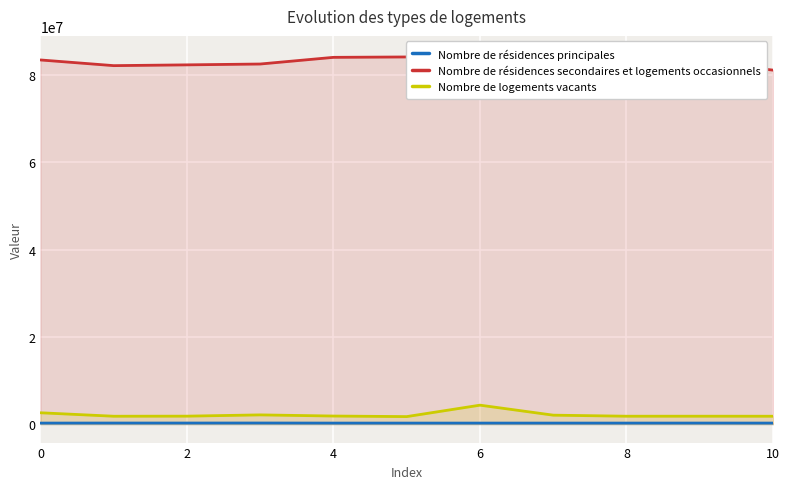

True or false: Nombre de résidences principales and Nombre de logements vacants intersect in this chart.

False